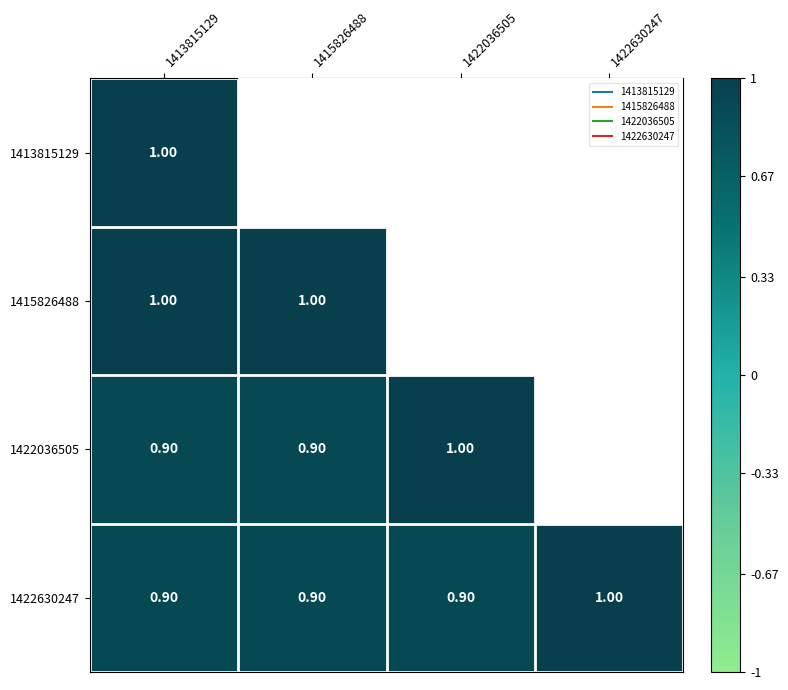

How many values in the 1422036505 series exceed 0?

3